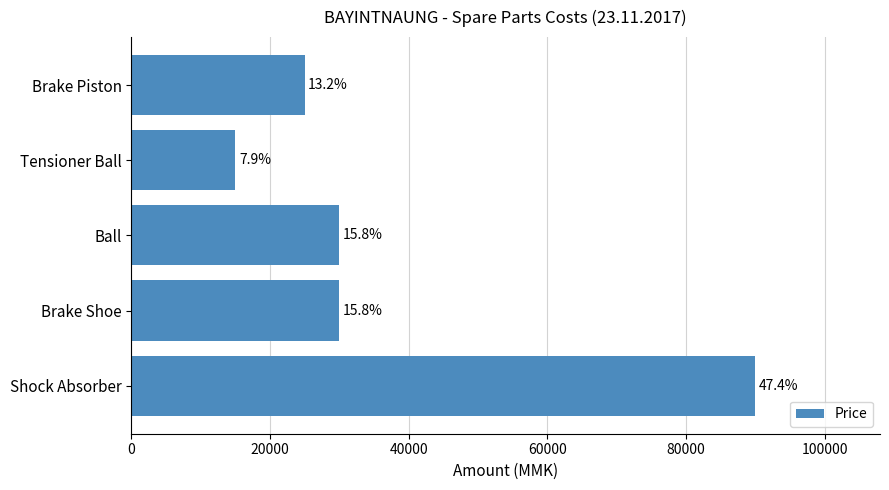

How many bars are there in total?

5